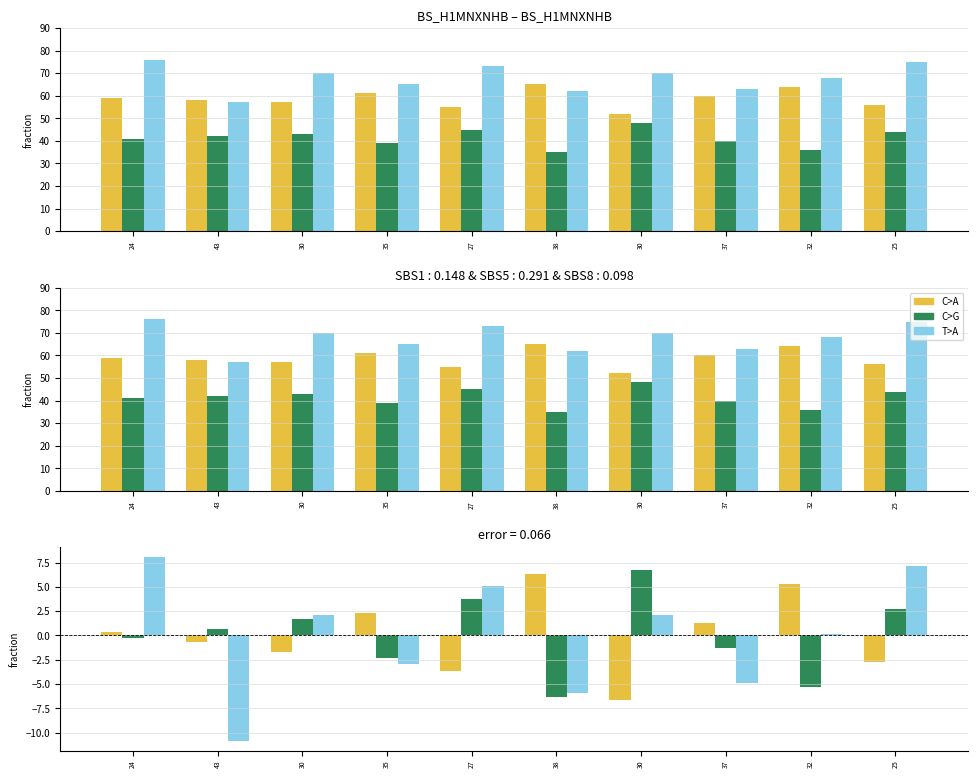

The value of col_3 at 30 is 2.1. True or false?

True